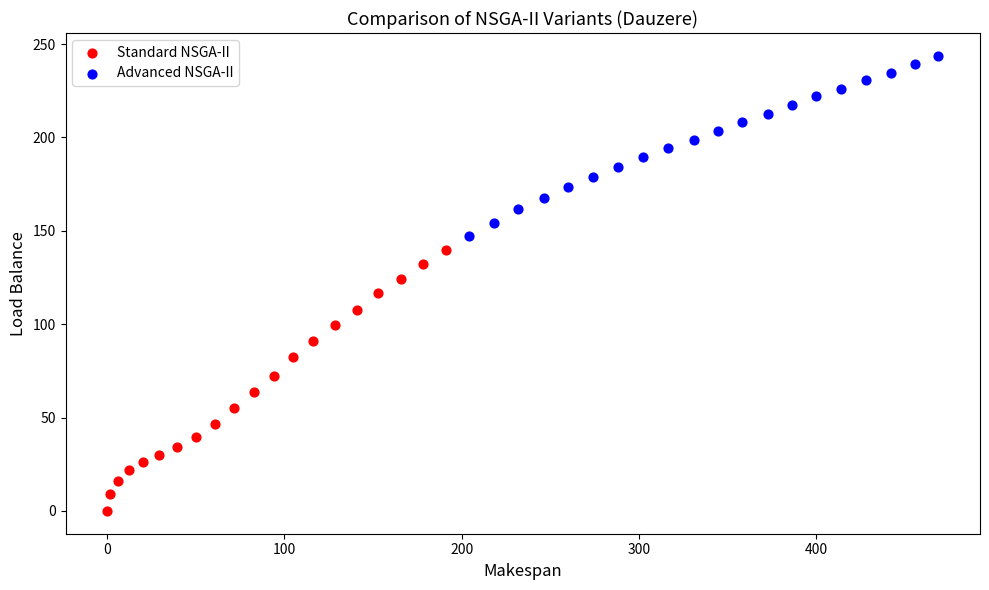

Which series has the widest spread of Y values?

Standard NSGA-II